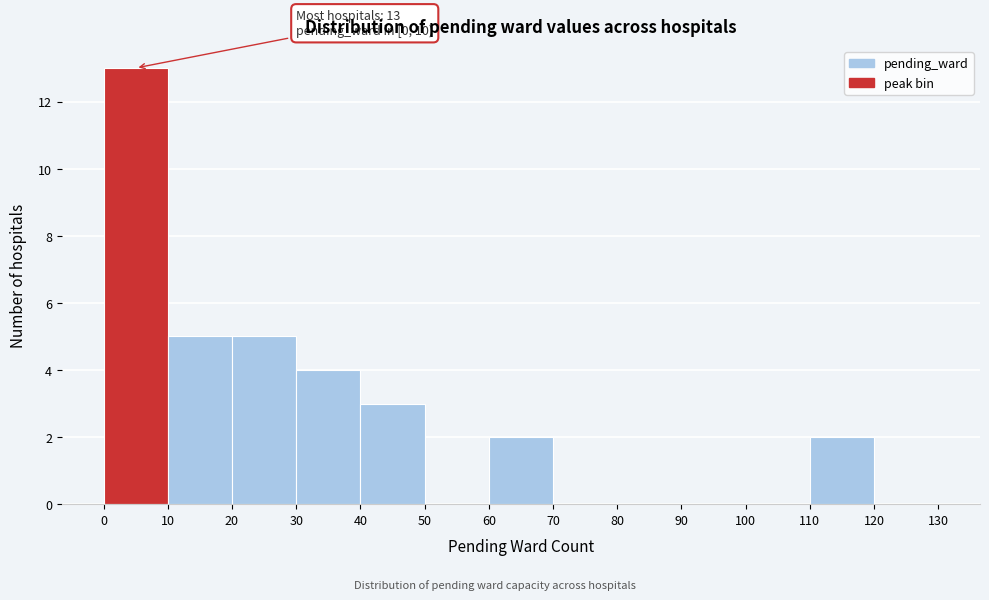

Over which range of the x-axis is the bar tallest?

0 to 10